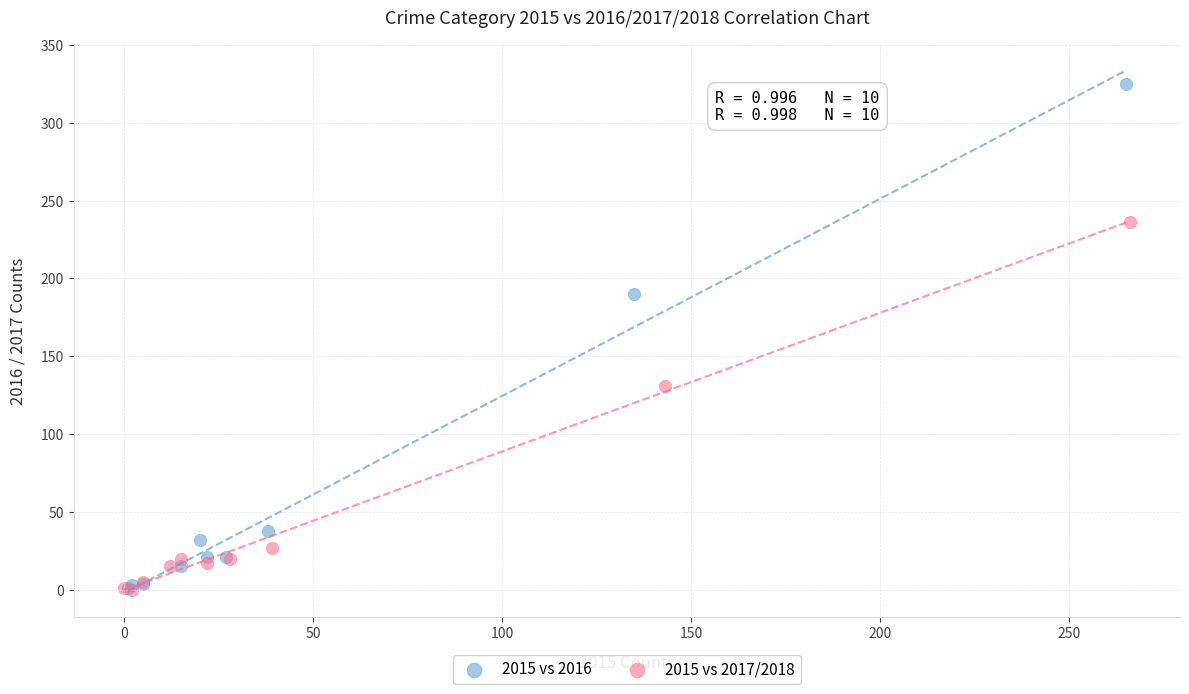

Which series has the largest Y range (max minus min)?

2015 vs 2016